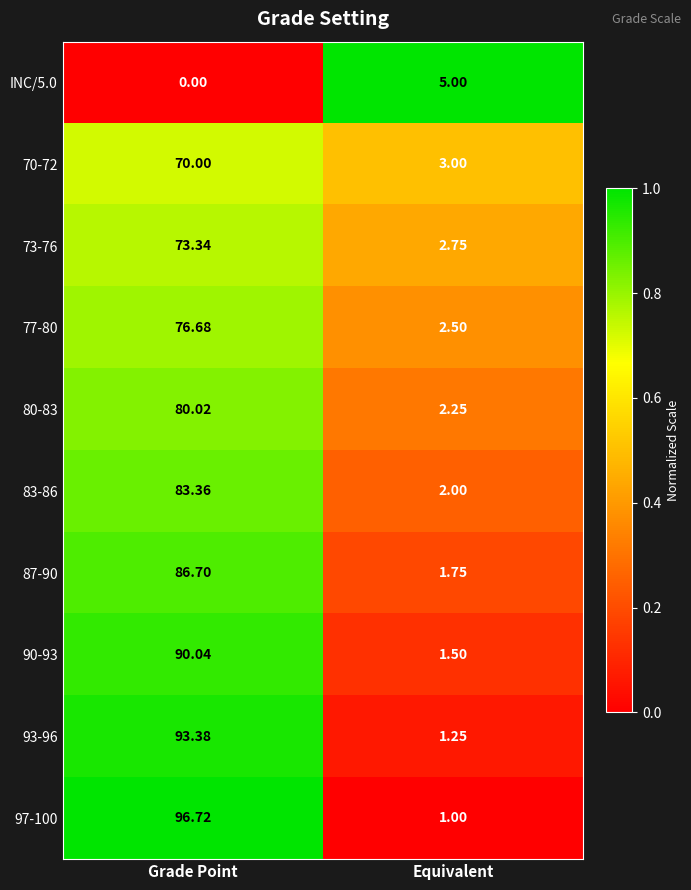

At which label does 73-76 reach its peak?

Grade Point